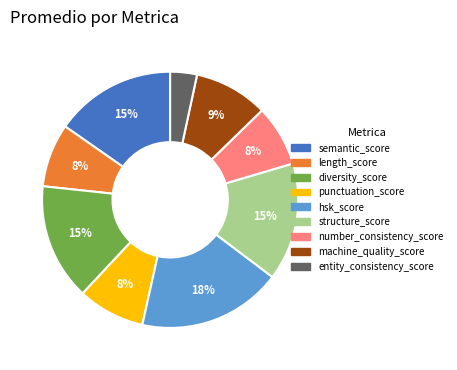

To the nearest percent, what is the difference between the hsk_score and number_consistency_score slice percentages?

10%